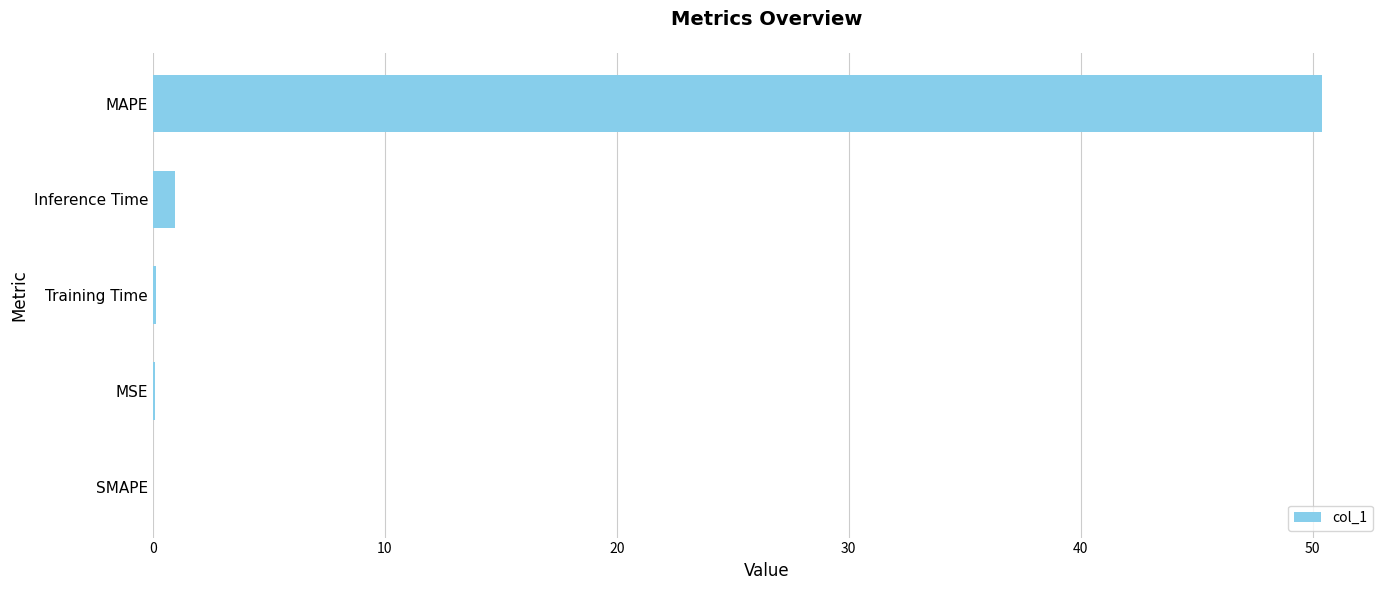

What is the sum of the values at MAPE and SMAPE?

50.4